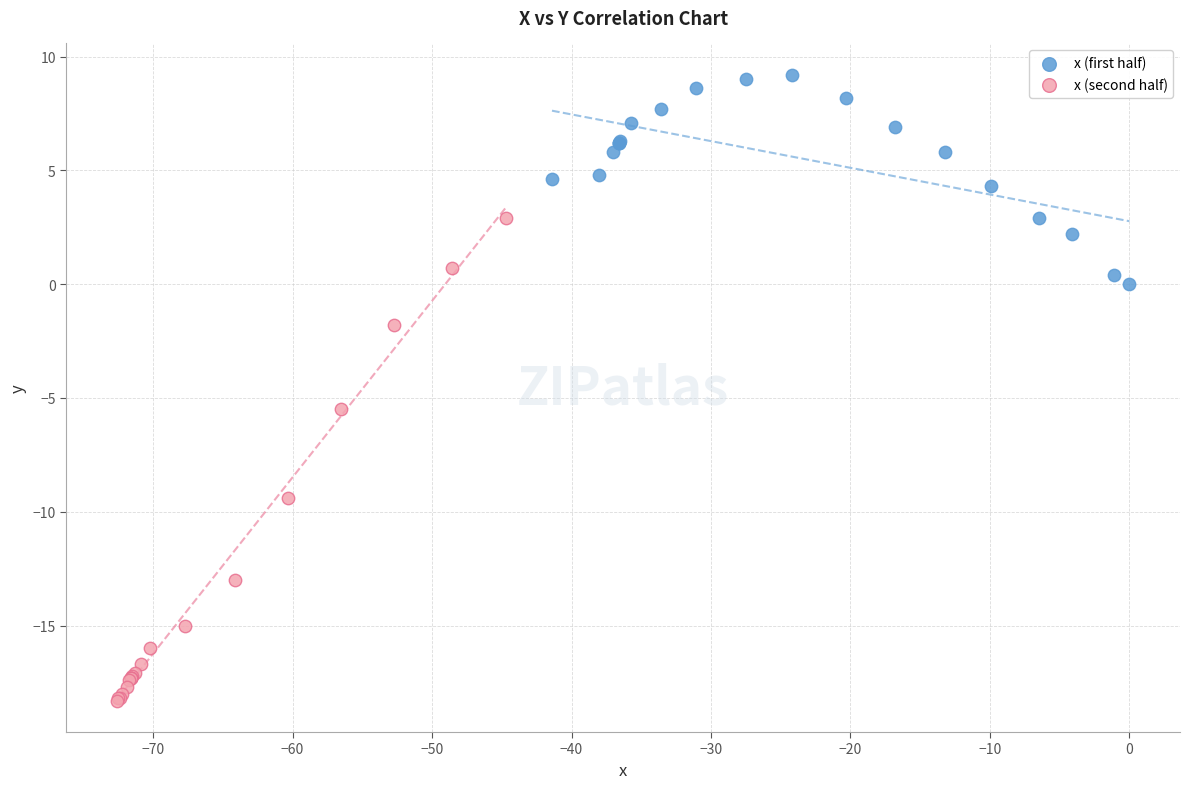

Which series has the widest spread of Y values?

x (second half)